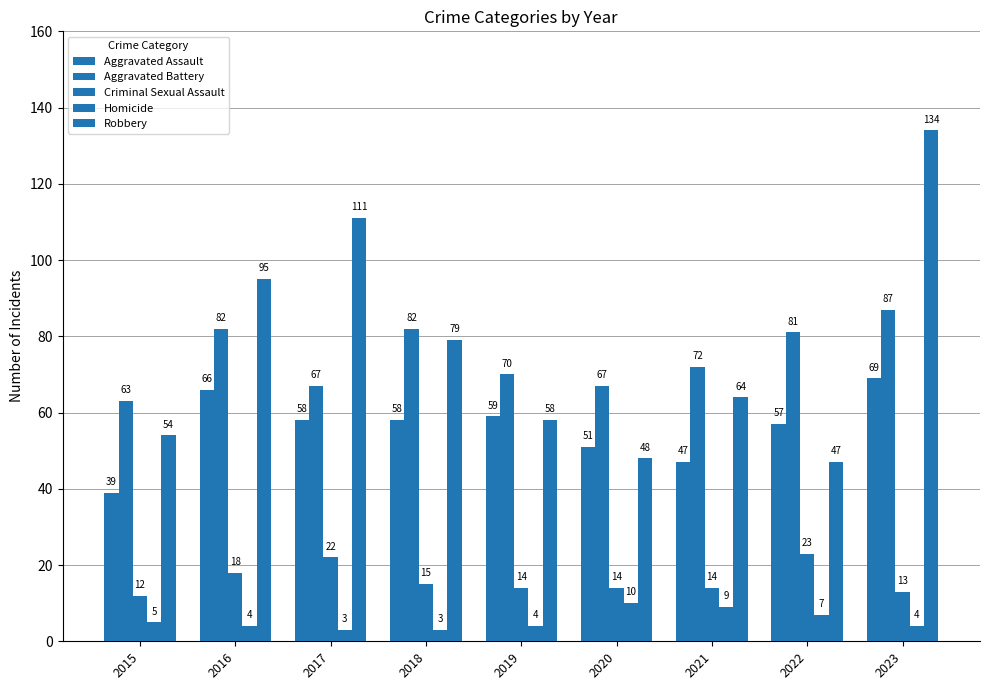

Does the chart contain any negative values?

No